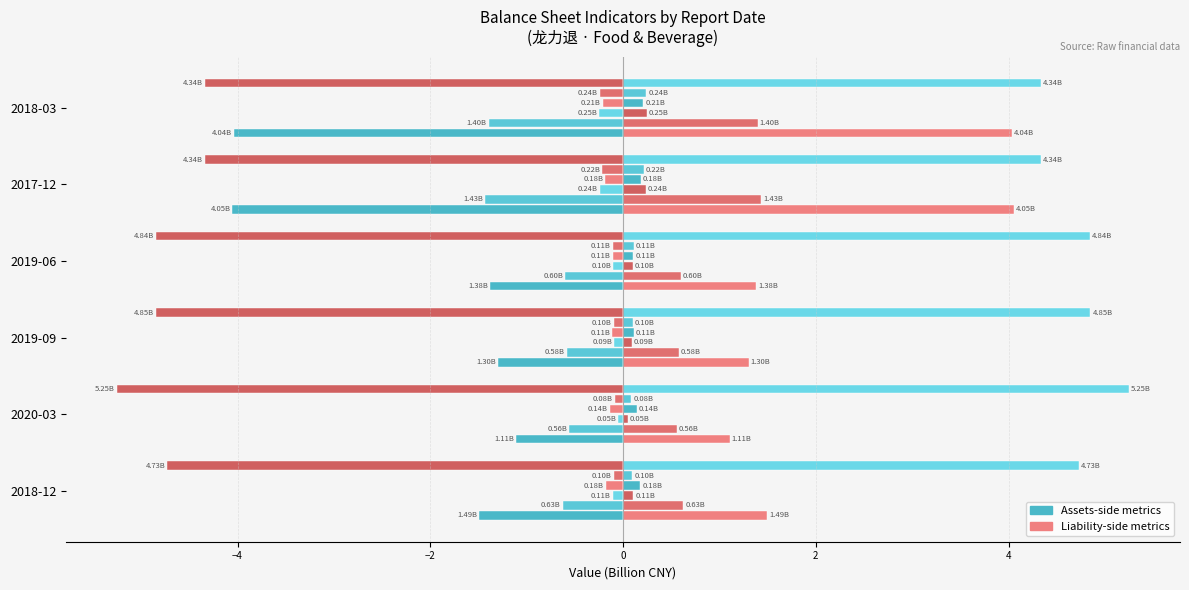

What is the label of the 4th bar from the left?

2019-06